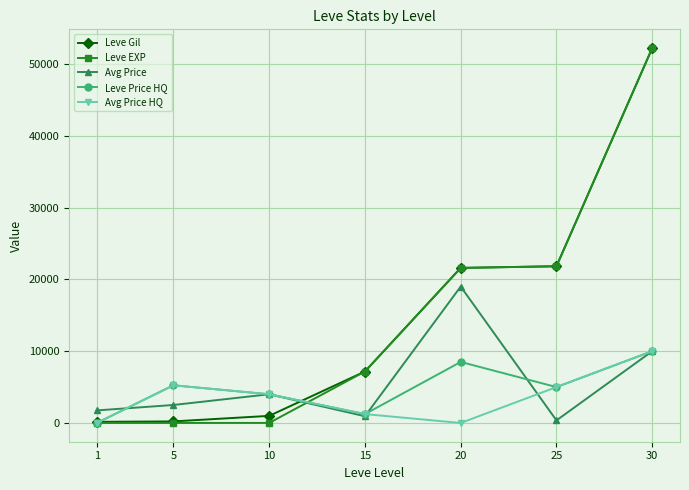

What is the average value of the Leve Price HQ series?

4856